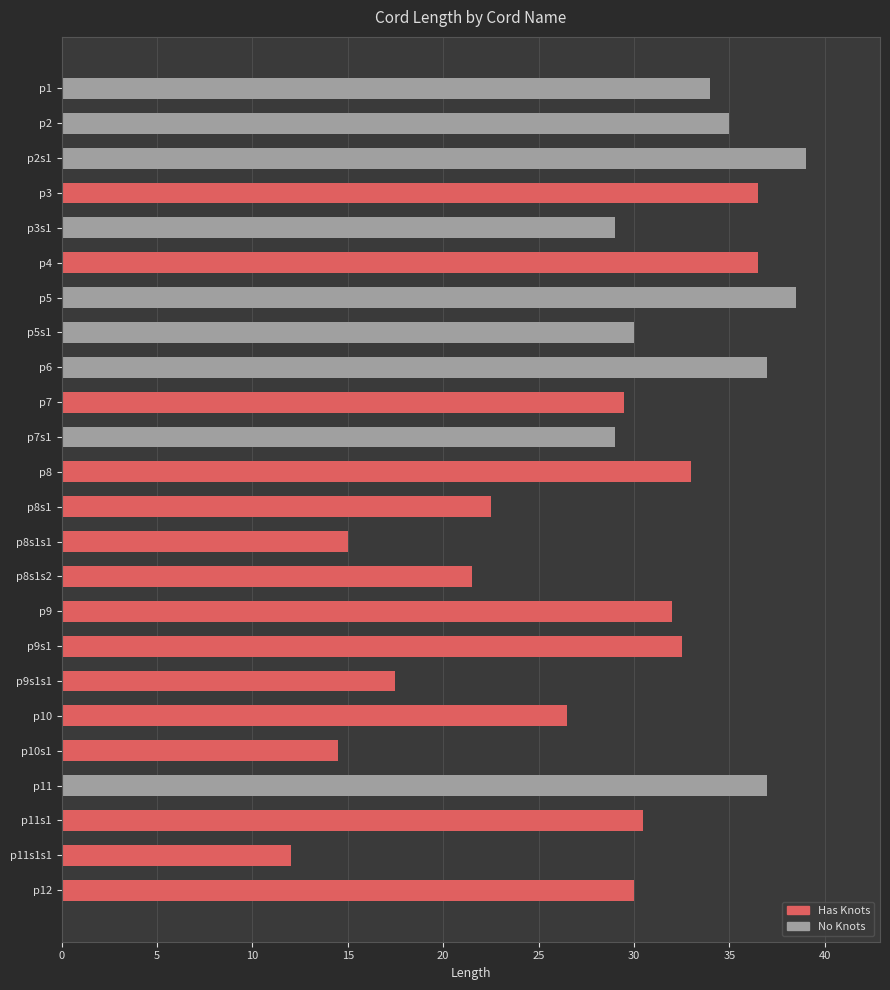

What is the approximate value at p11s1?

30.5